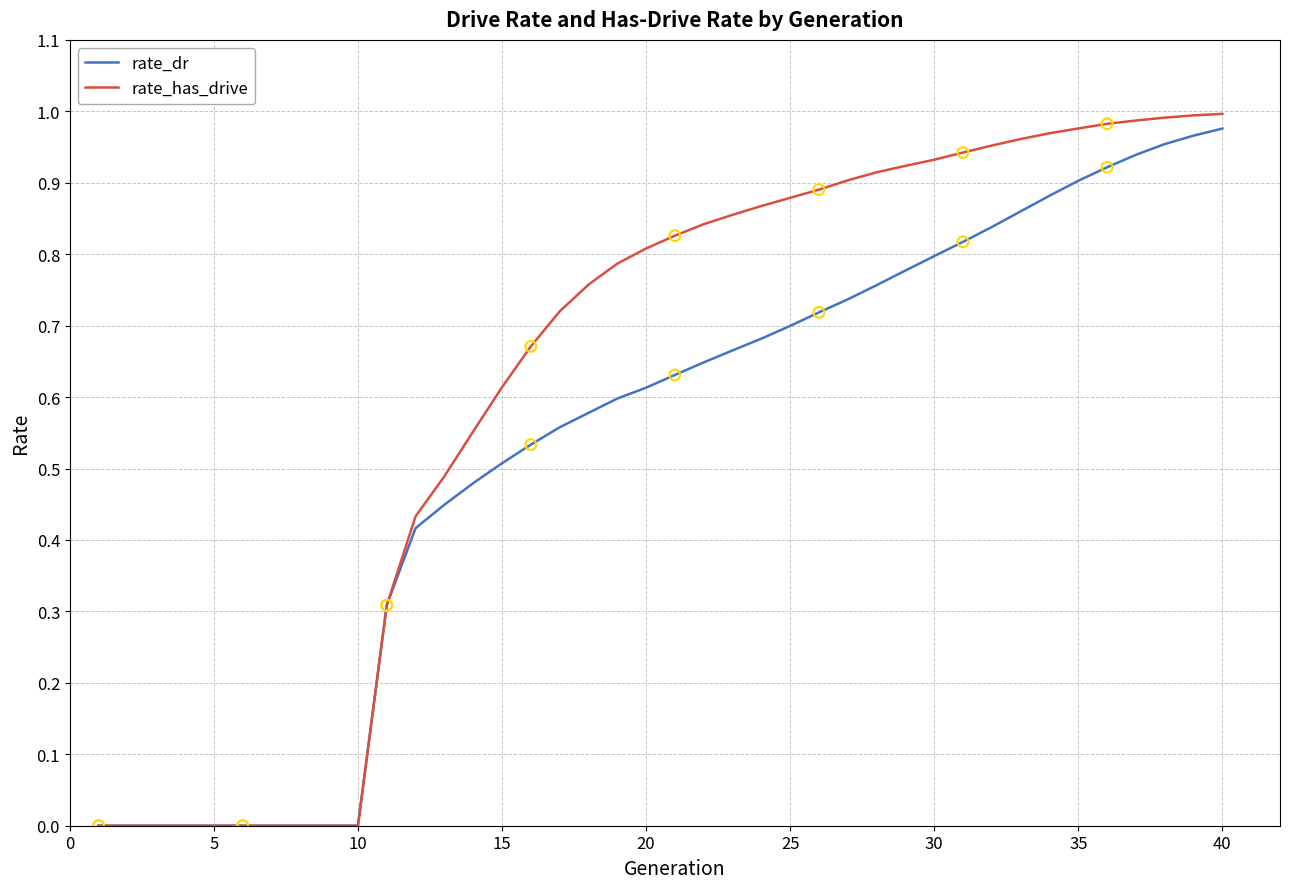

Which series has the largest total across all categories?

rate_has_drive